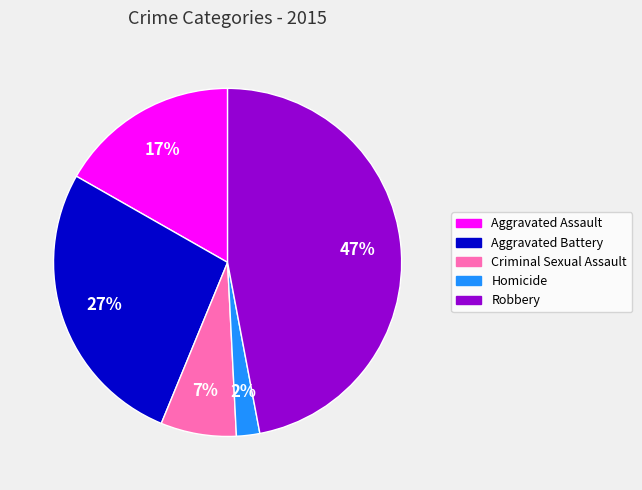

Is it true that Criminal Sexual Assault is 2% of the pie?

False